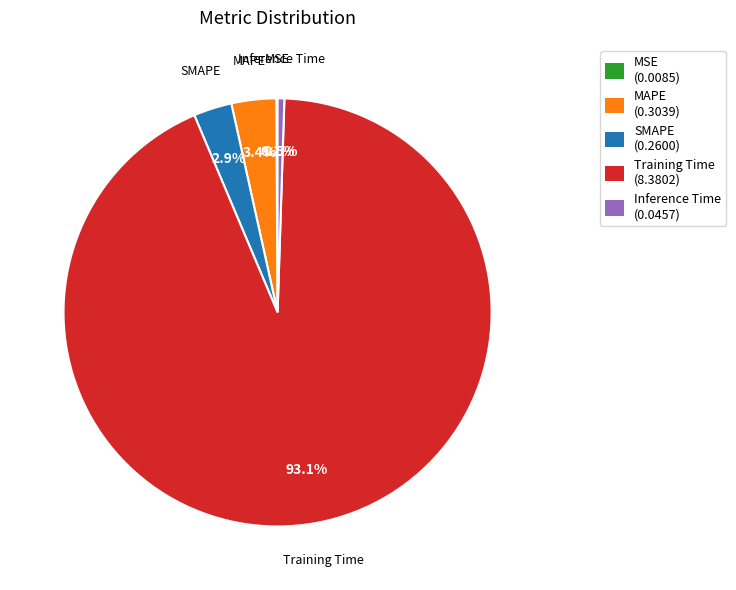

Which category accounts for the majority?

Training Time